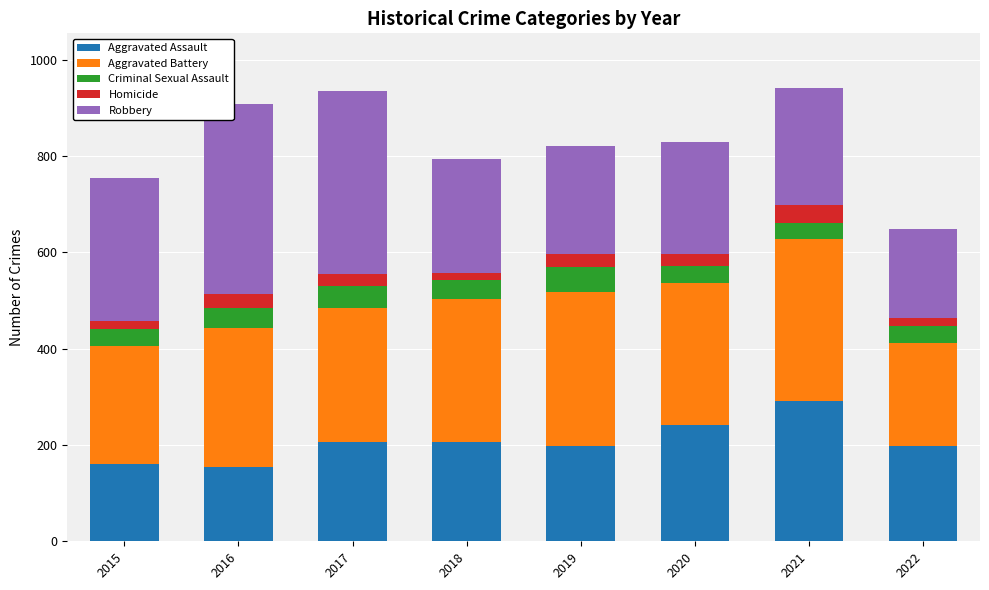

Are the bars horizontal?

No